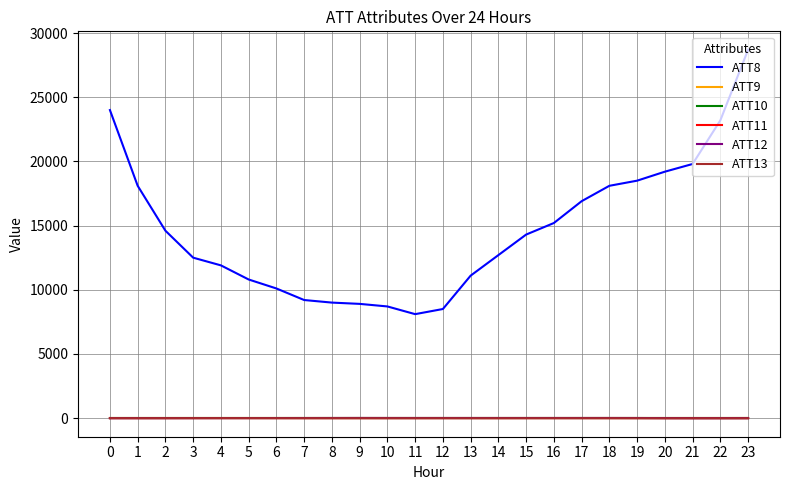

Which series has the widest spread of values?

ATT8